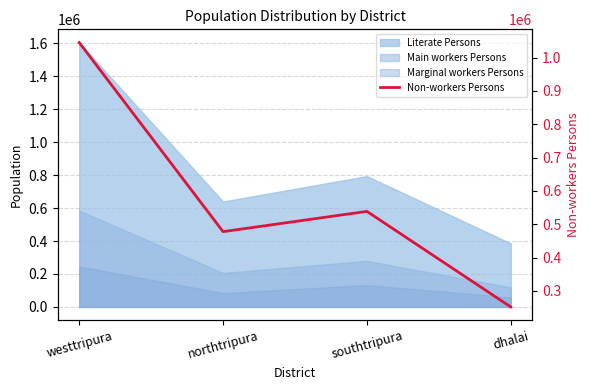

Reading right to left, list all the values displayed in this chart.

251565	538509	477632	1045317